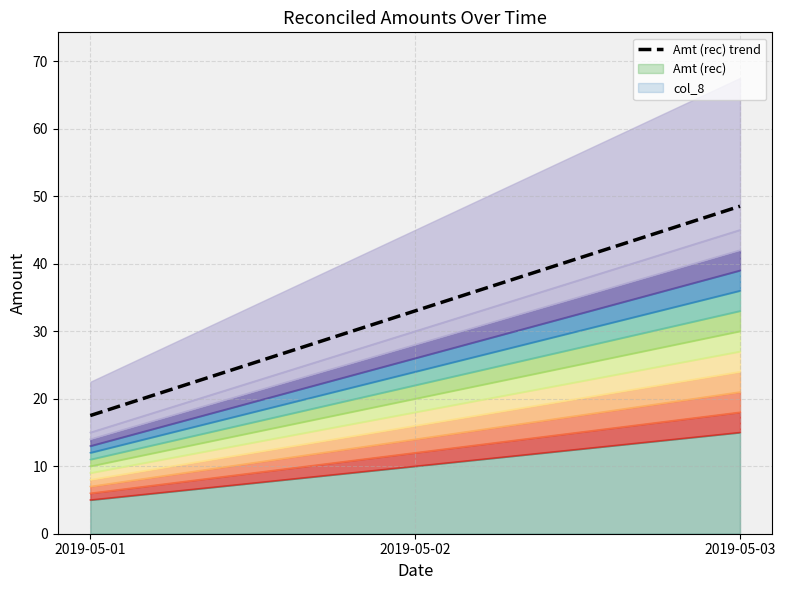

How many data points are less than 33?

1